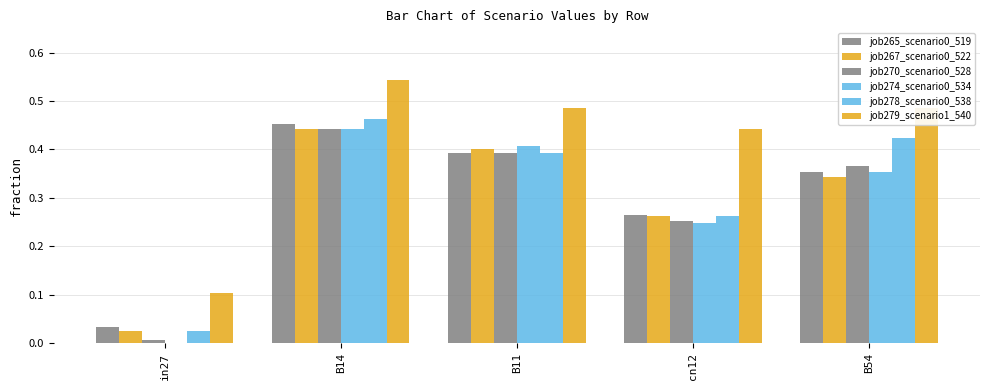

List the labels in order of job265_scenario0_519 value, largest first.

B14, B11, B54, cn12, in27